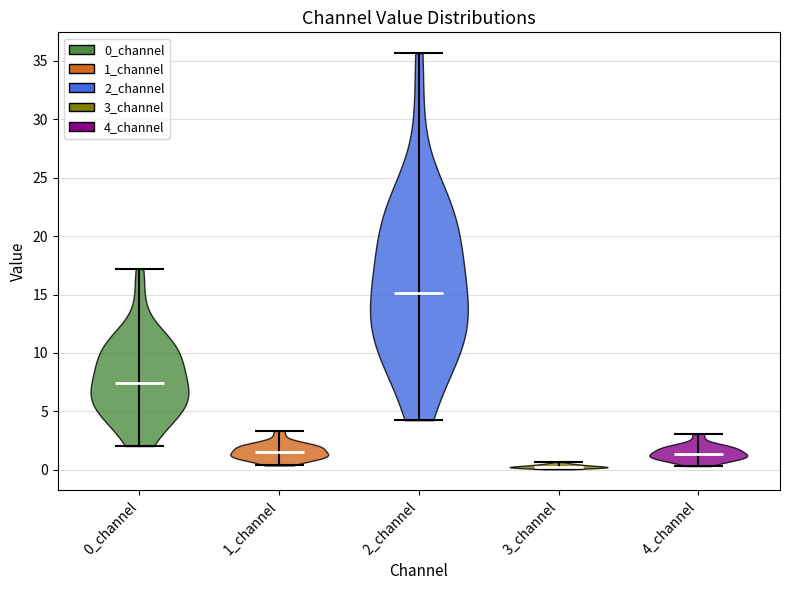

Where does the median line of the violin for 1_channel sit on the y-axis? The values are not printed on the chart, so give them approximately, as read against the axis.

1.5